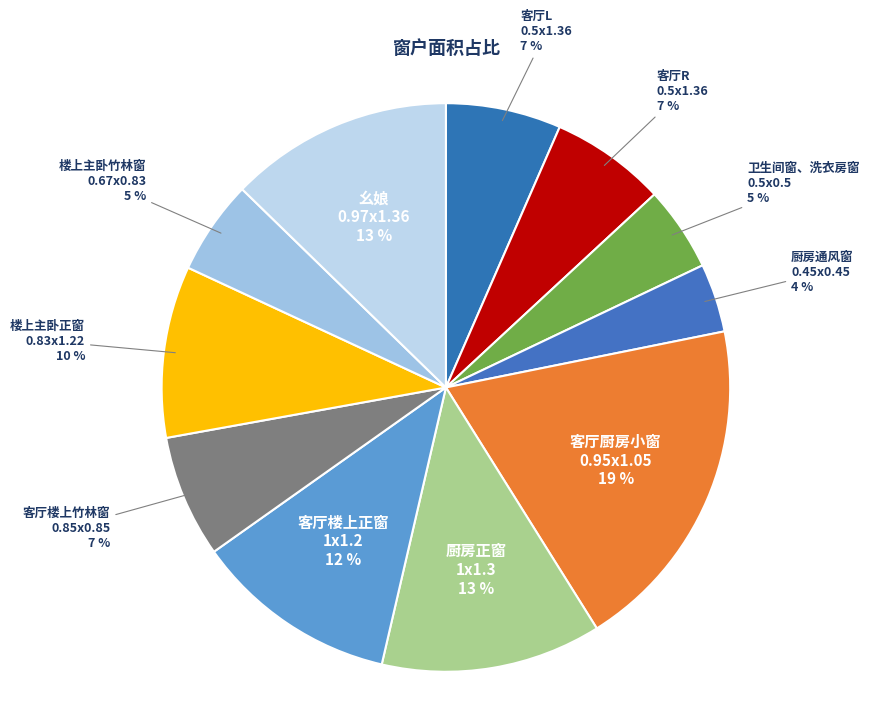

What is the ratio of the value at 楼上主卧正窗 0.83x1.22 to the value at 客厅厨房小窗 0.95x1.05?

0.5